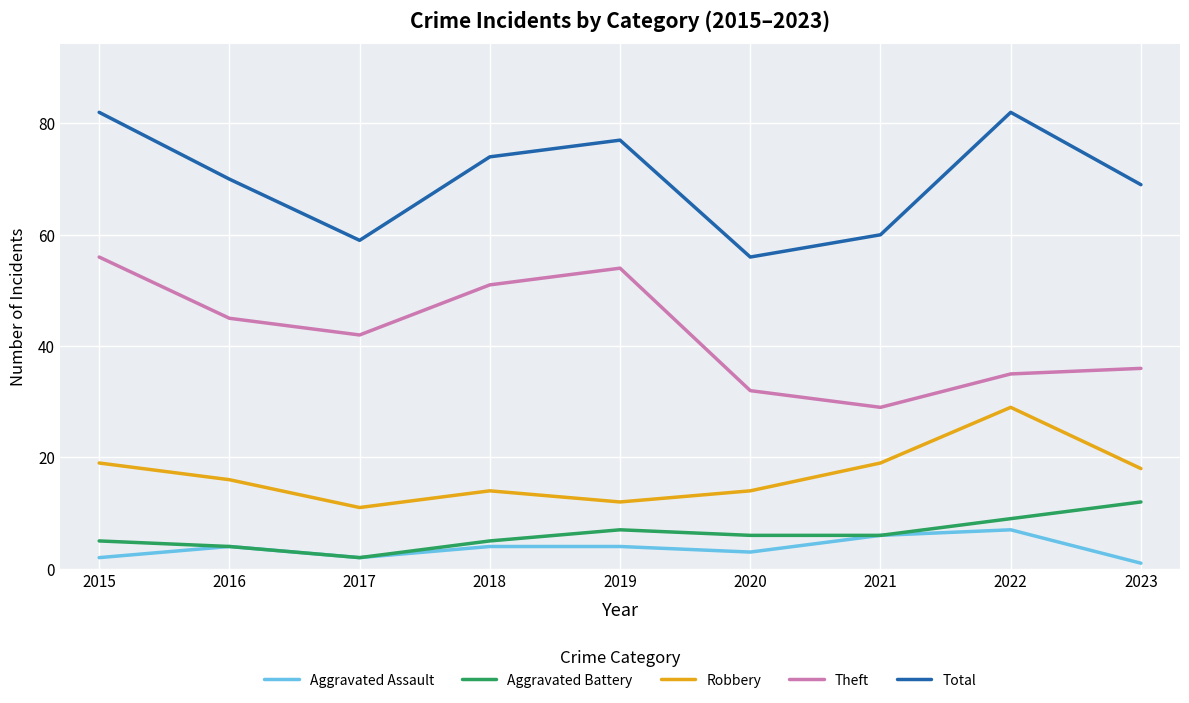

What is the difference between the maximum and minimum values in the Robbery series?

18